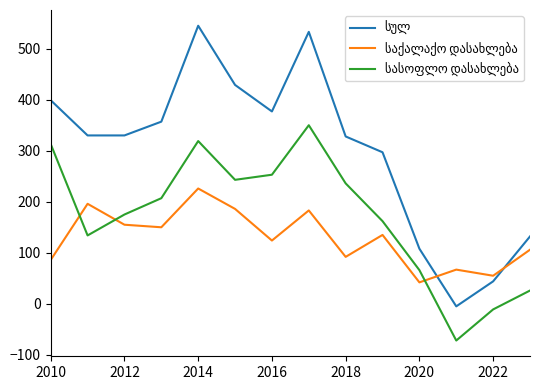

How many lines are shown in the chart?

3